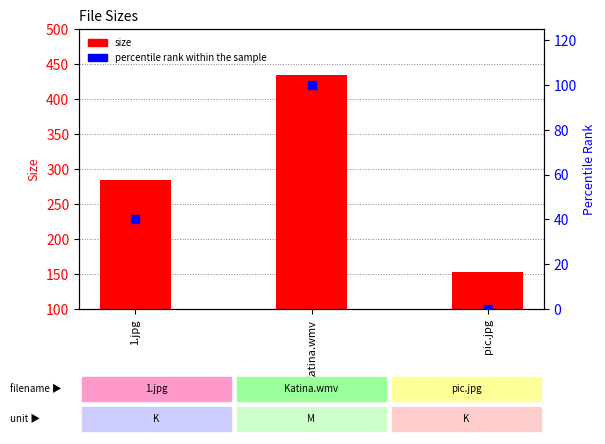

Which series has the largest Y range (max minus min)?

size